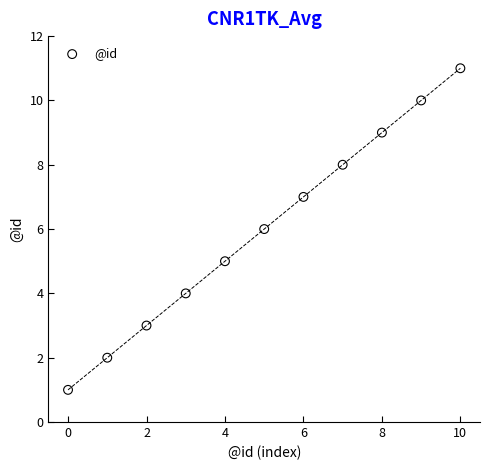

What is the average Y value?

6